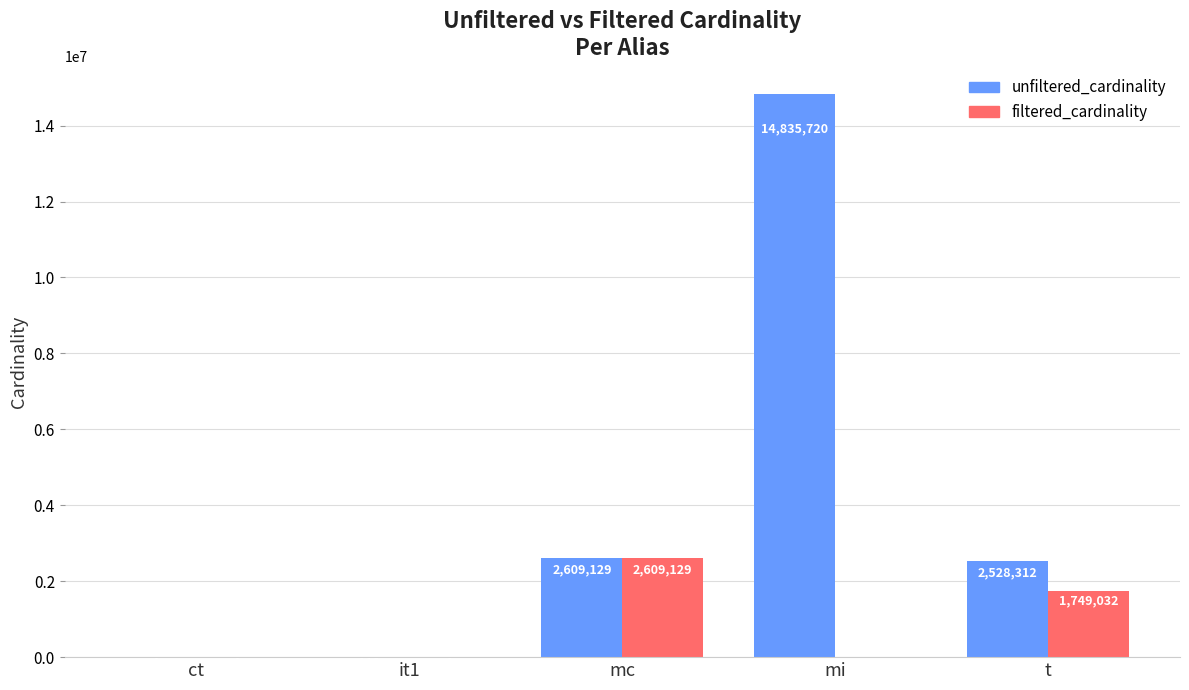

Which label corresponds to the largest value in the chart?

mi